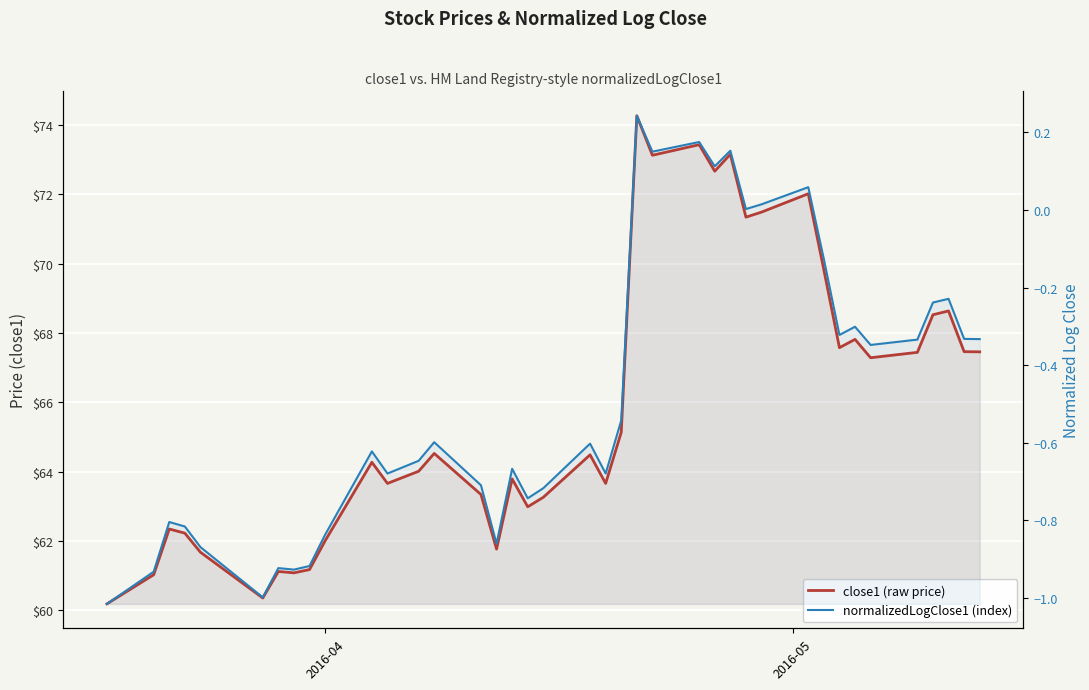

True or false: normalizedLogClose1 (index) and close1 (raw price) intersect in this chart.

False